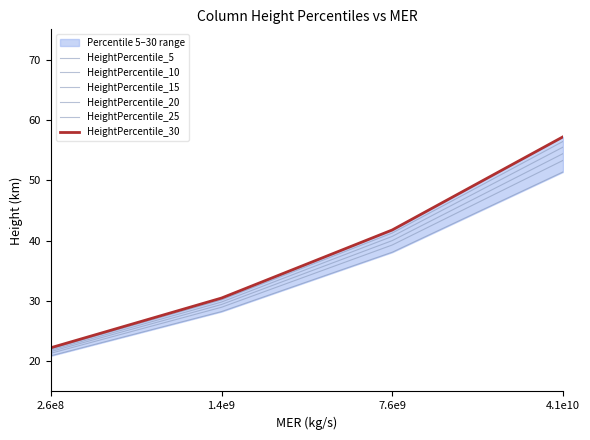

What value does the HeightPercentile_10 series have at 1.4e9?

29.0